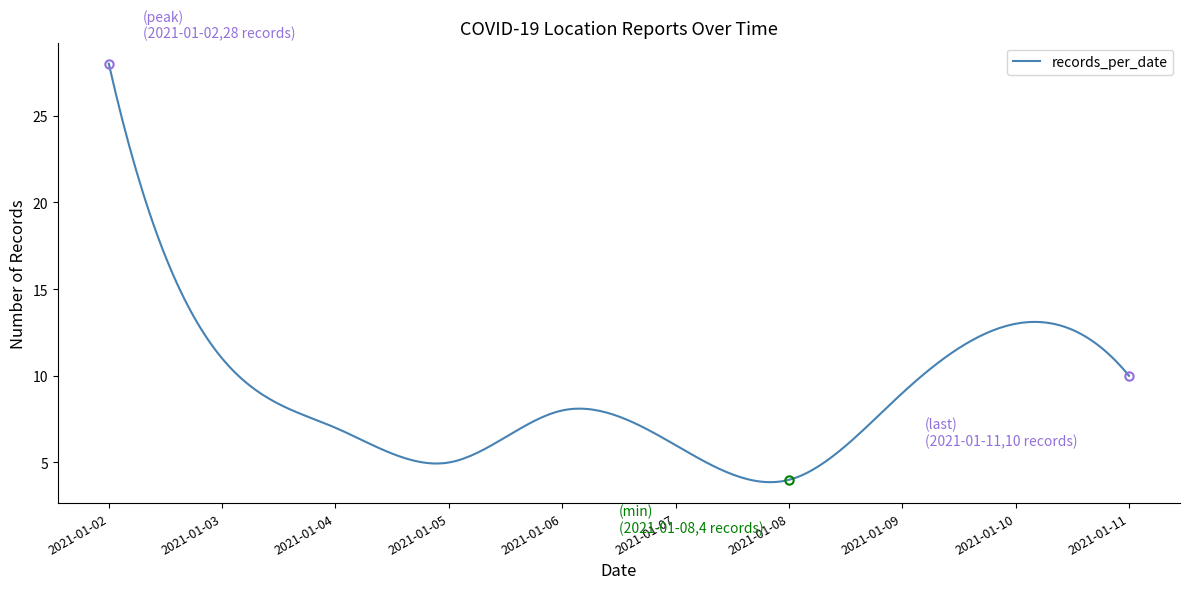

What is the difference between the maximum and minimum values?

24.1